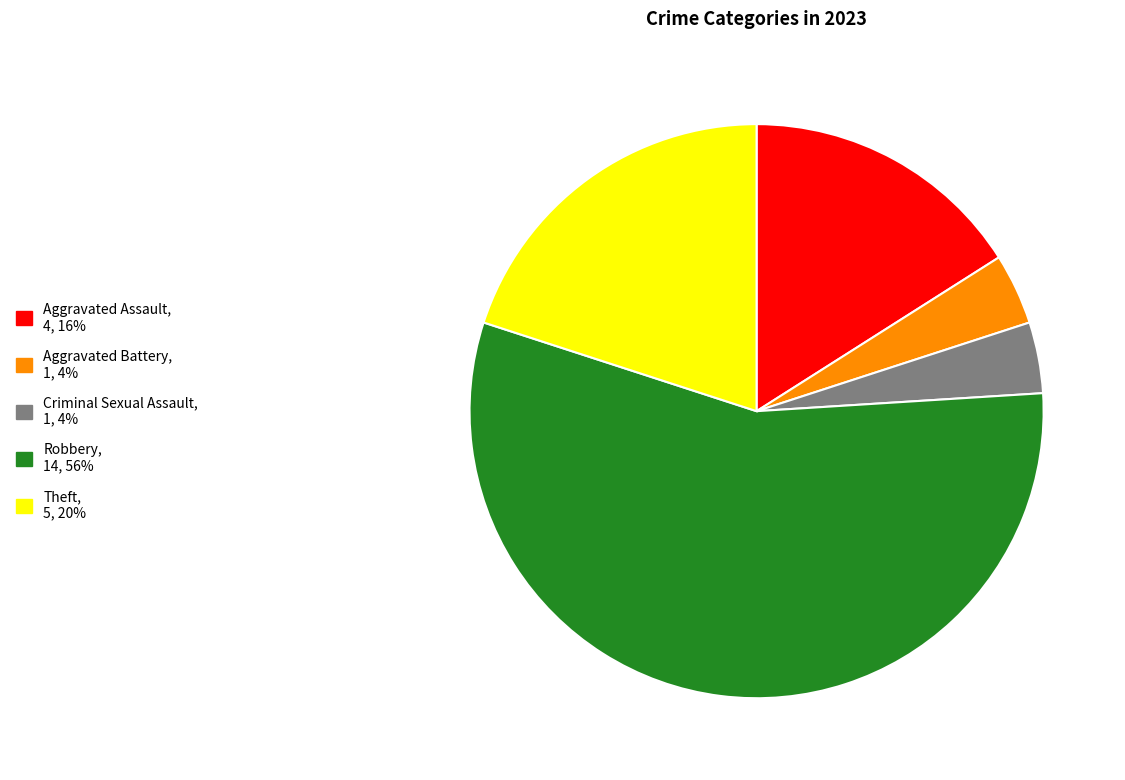

Which slice is the largest?

Robbery